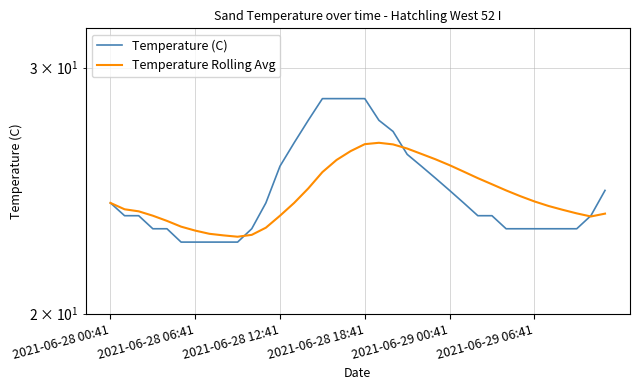

What is the average value of the Temperature (C) series?

24.5